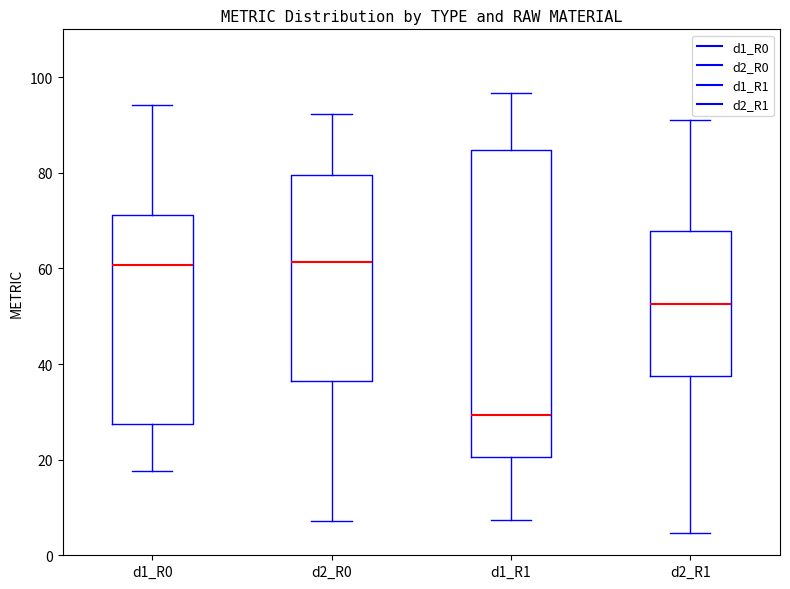

Reading left to right, transcribe this box plot: for each box, give where its median line is, the range the box spans, and where its two whiskers end, as read against the y-axis. The values are not printed on the chart, so give them approximately, as read against the axis.

d1_R0: median 60, box 28 to 72, whiskers 18 to 94
d2_R0: median 62, box 36 to 80, whiskers 8 to 92
d1_R1: median 30, box 20 to 84, whiskers 8 to 96
d2_R1: median 52, box 38 to 68, whiskers 4 to 92